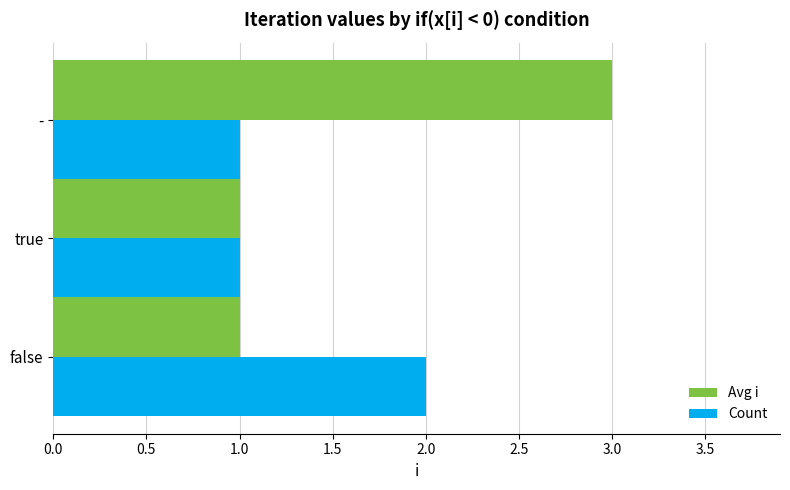

Is the value of Avg i at - greater than the value of Count at false?

Yes